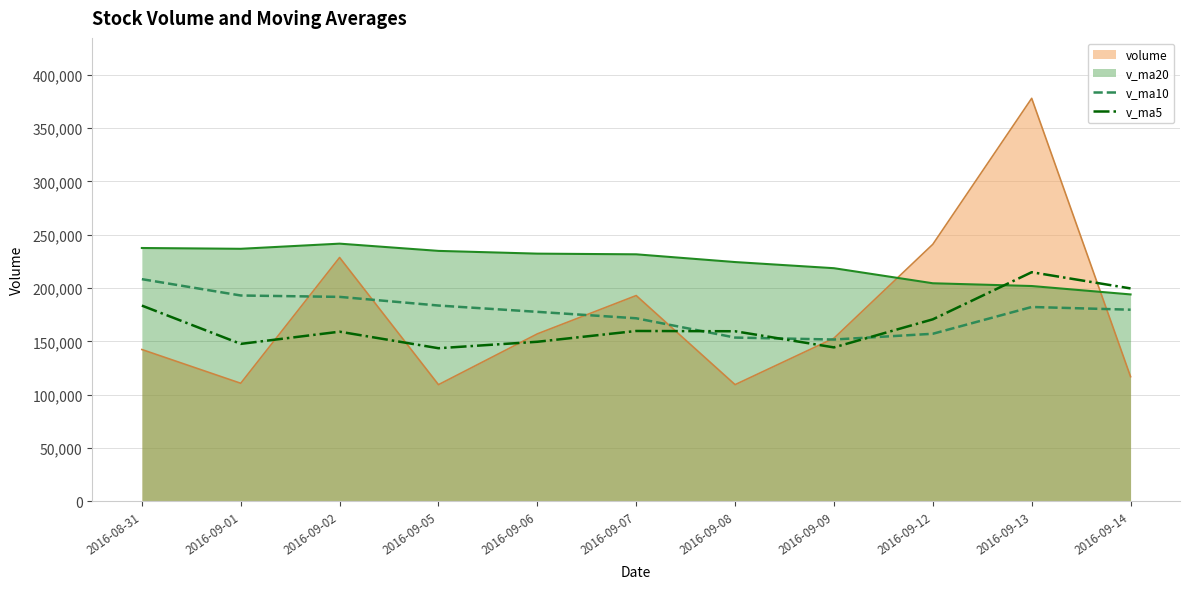

What is the value of the v_ma10 point at the 4th from the left?

183592.6